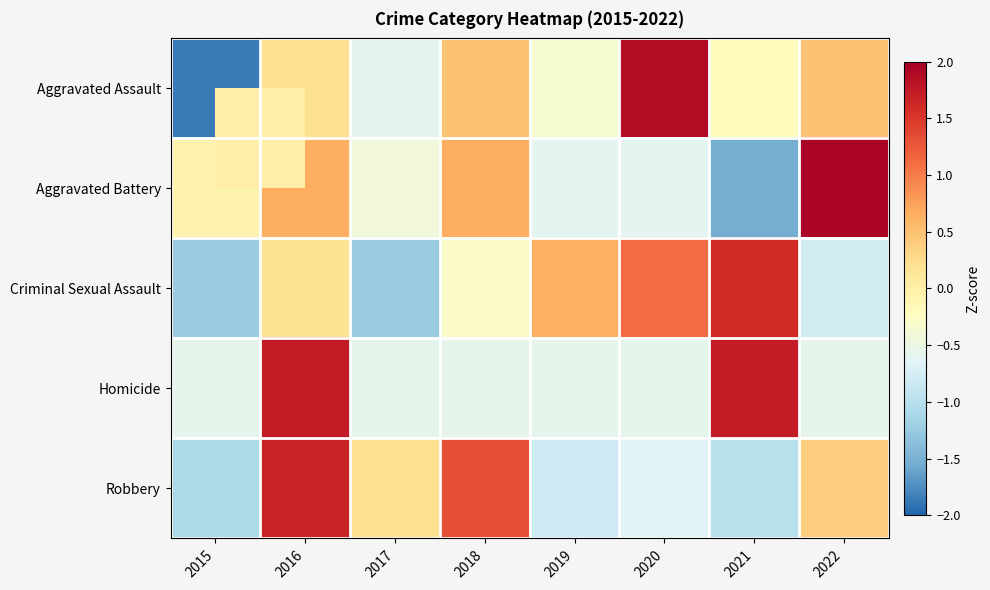

List the series in order of their peak value, highest first.

Aggravated Battery, Aggravated Assault, Homicide, Robbery, Criminal Sexual Assault